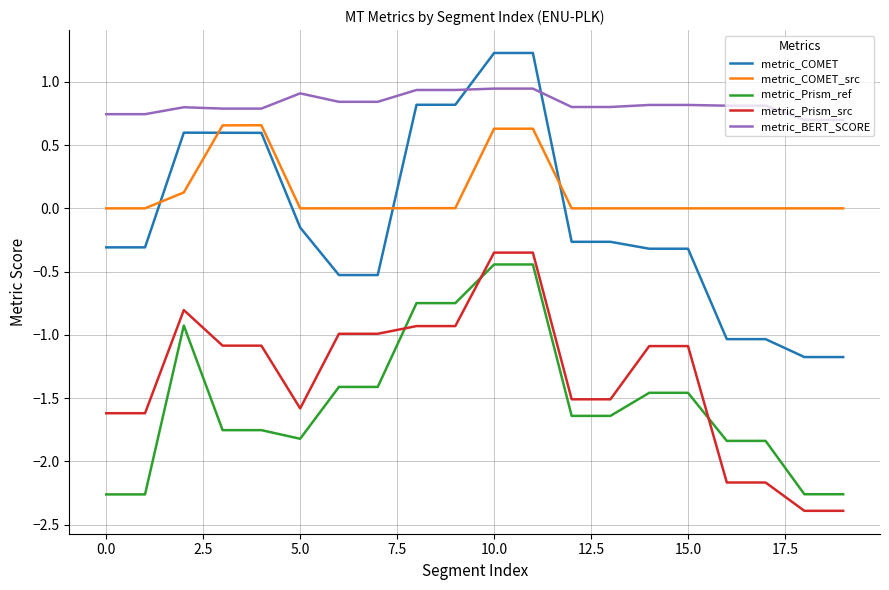

True or false: metric_COMET_src and metric_Prism_ref intersect in this chart.

False